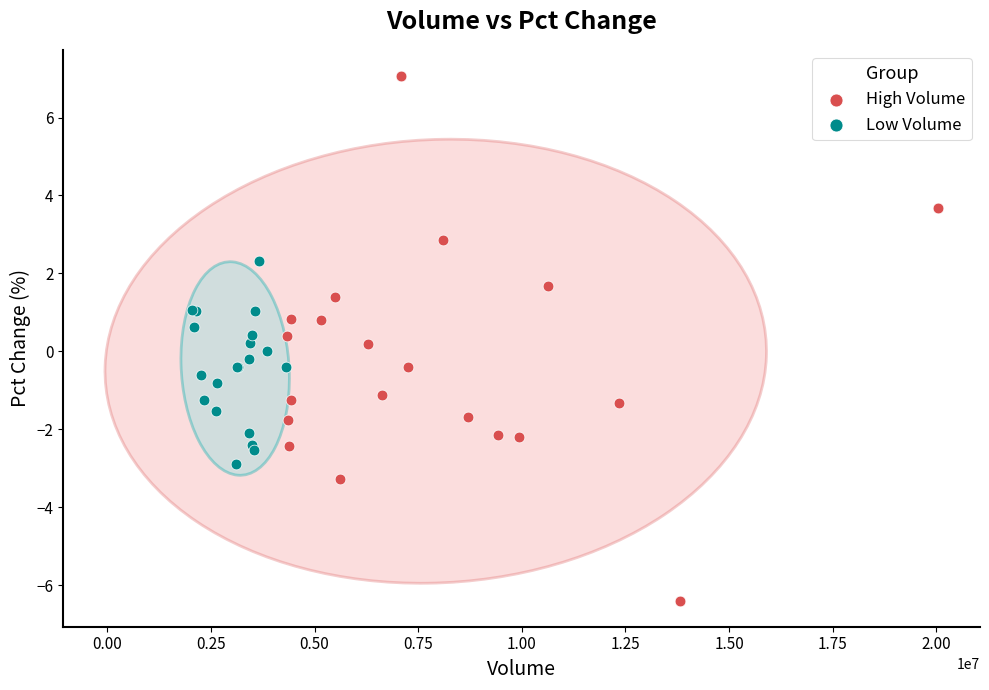

Which series reaches the minimum Y coordinate?

High Volume